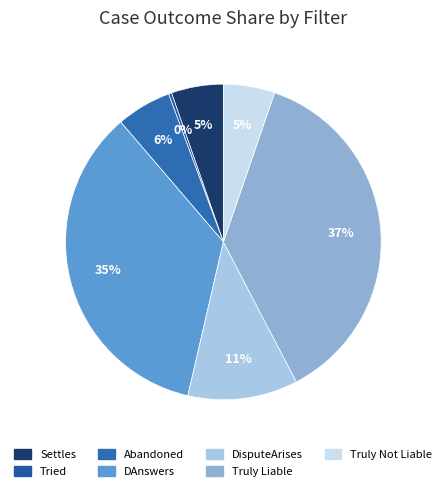

Count the number of slices in the pie.

7